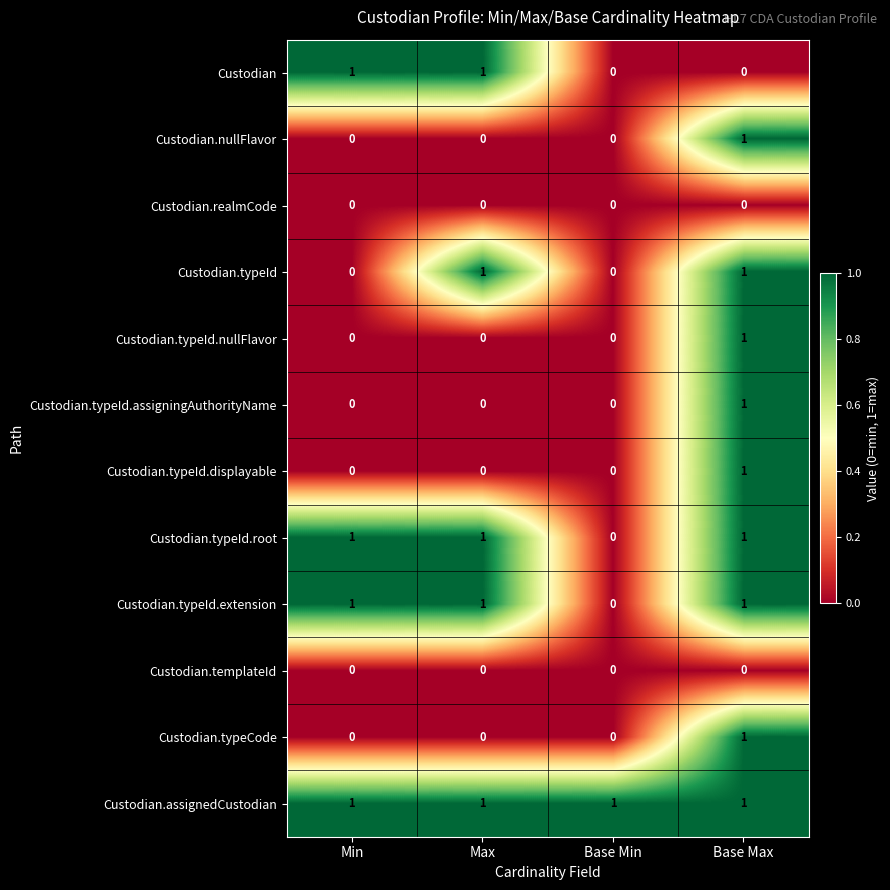

At how many categories does at least one series exceed 0?

4